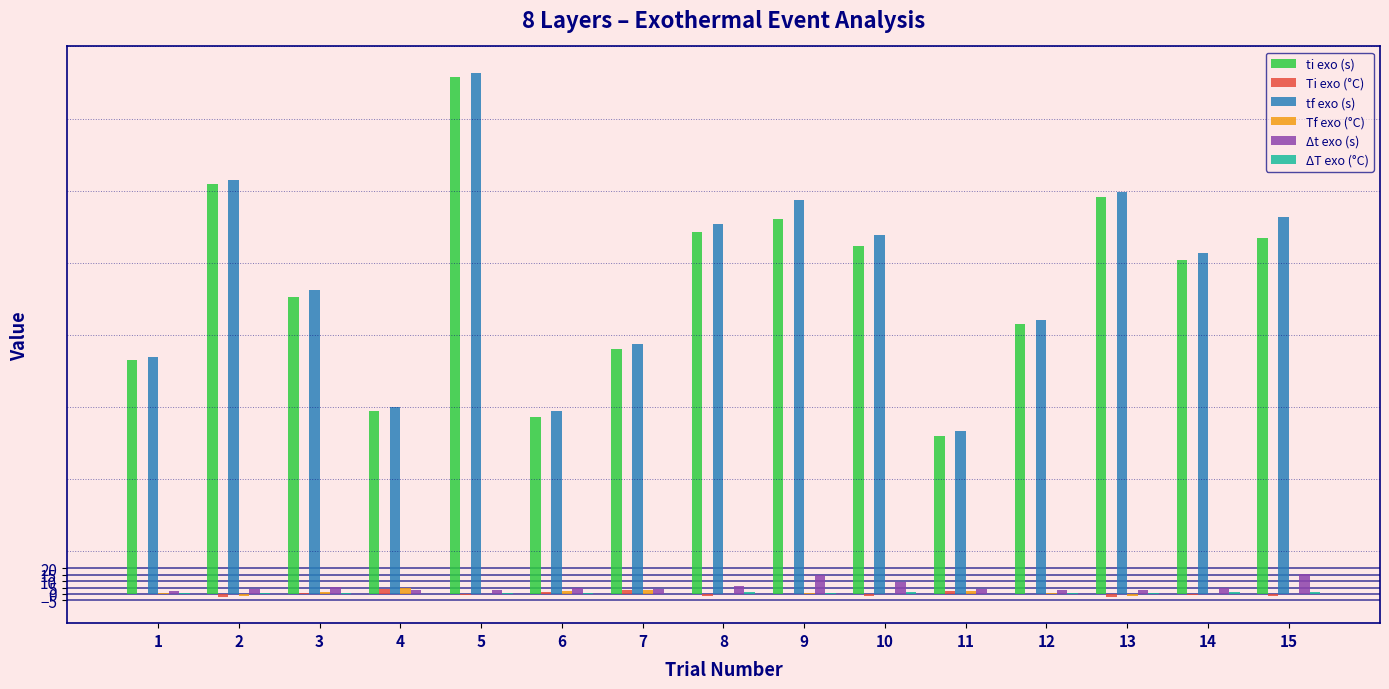

The value of ti exo (s) at 8 is 279.1. True or false?

True